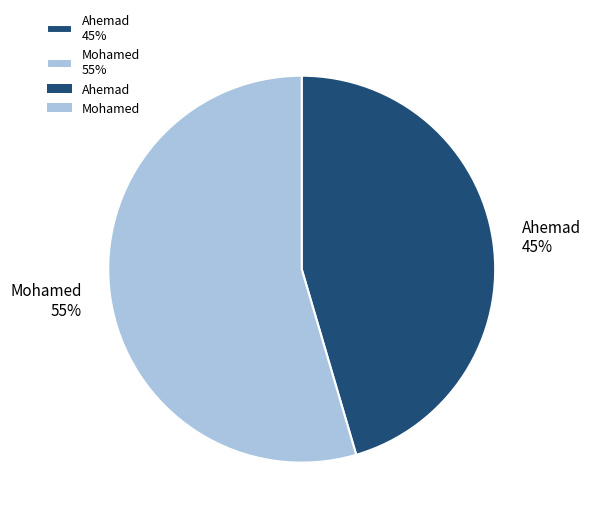

Rank the categories by value from highest to lowest.

Mohamed, Ahemad